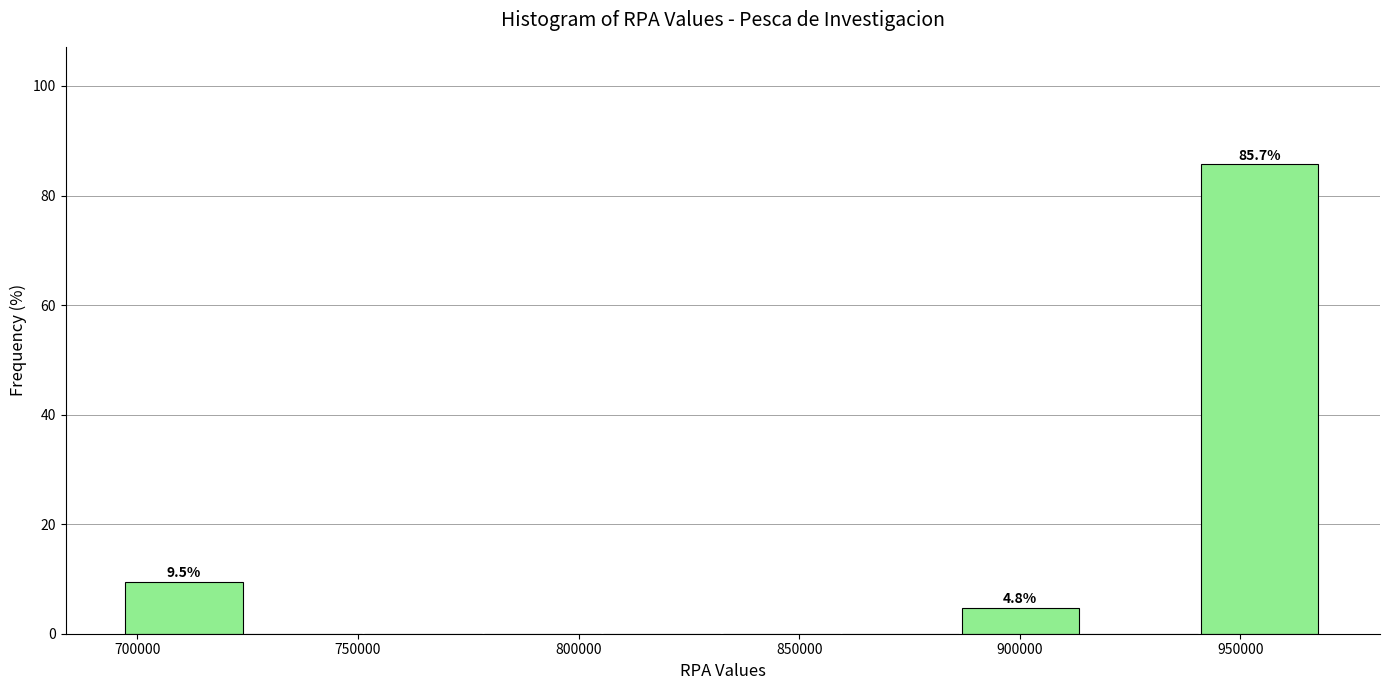

Over which range of the x-axis is the bar tallest?

940000 to 970000